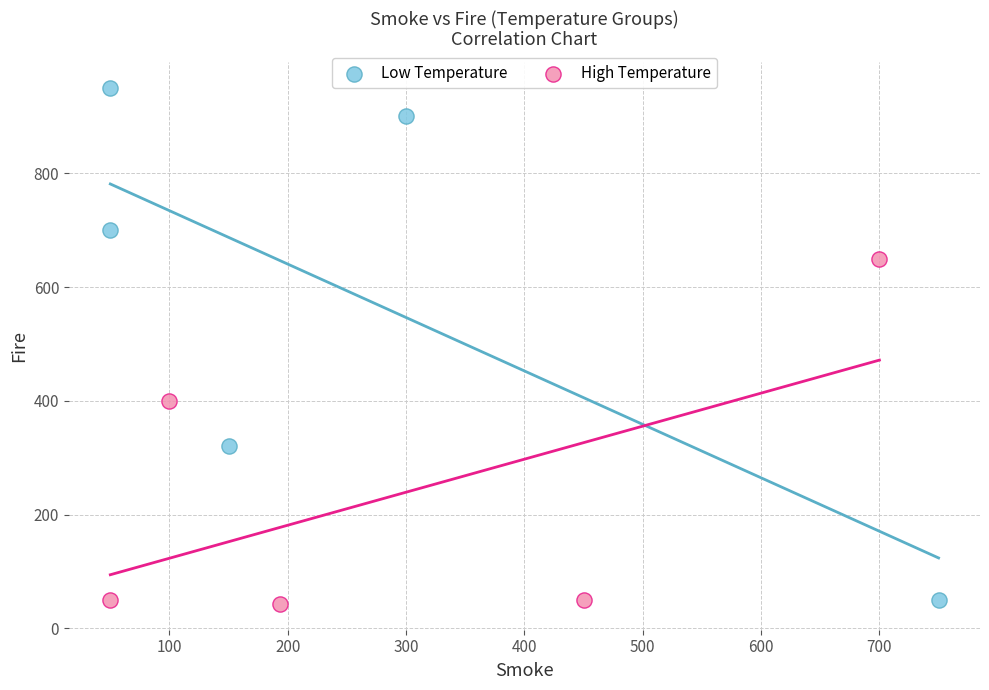

Which series has the widest spread of Y values?

Low Temperature